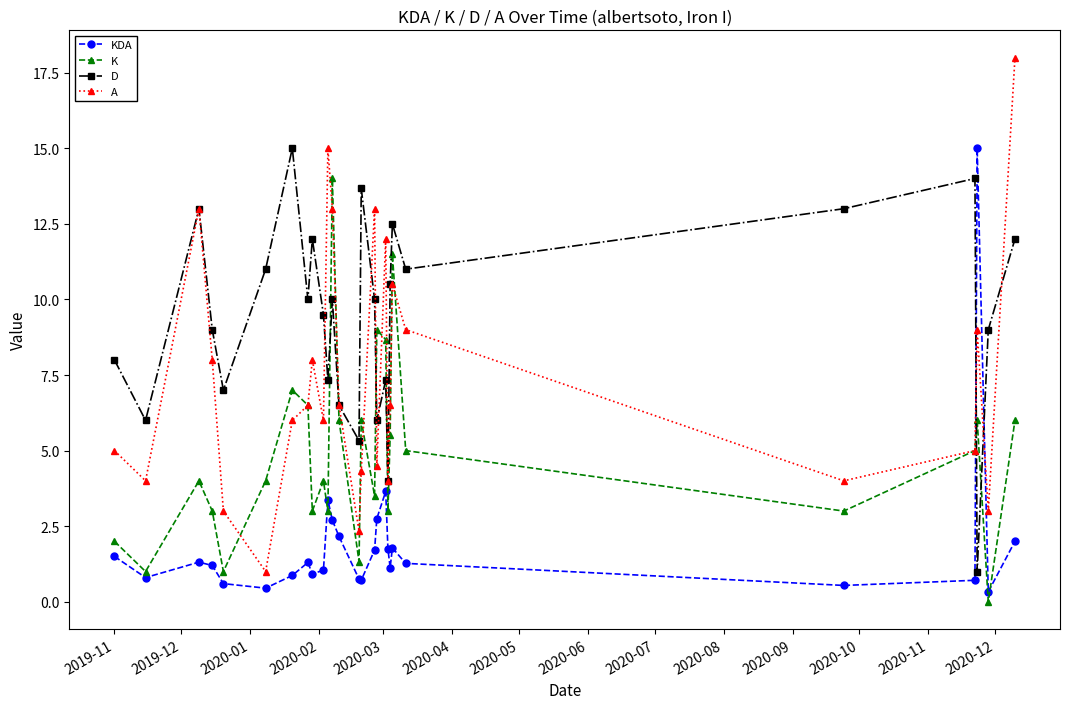

What is the minimum value for KDA?

0.3